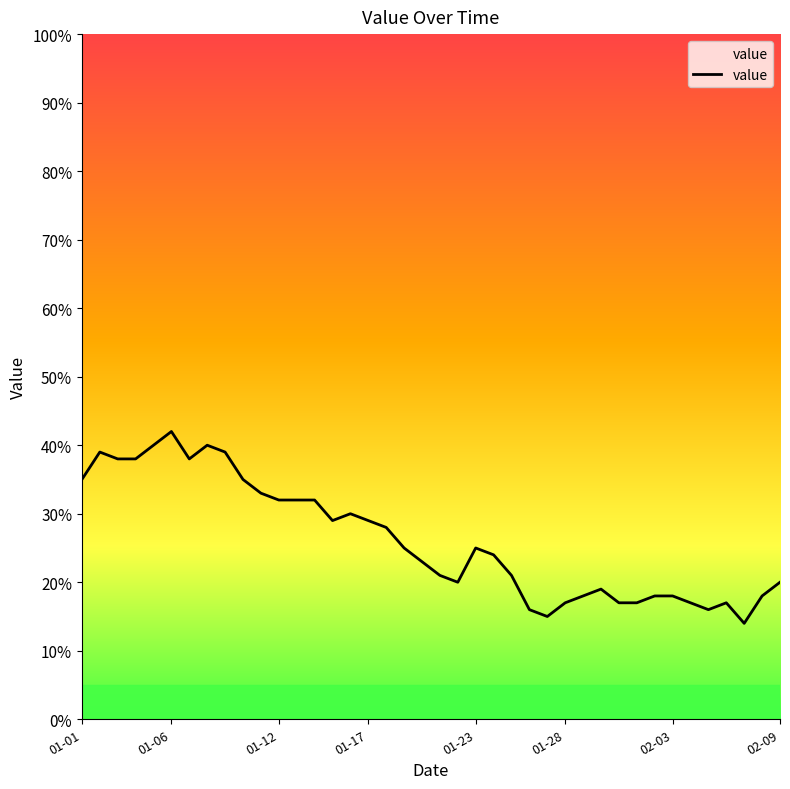

What is the maximum value shown in the chart?

42